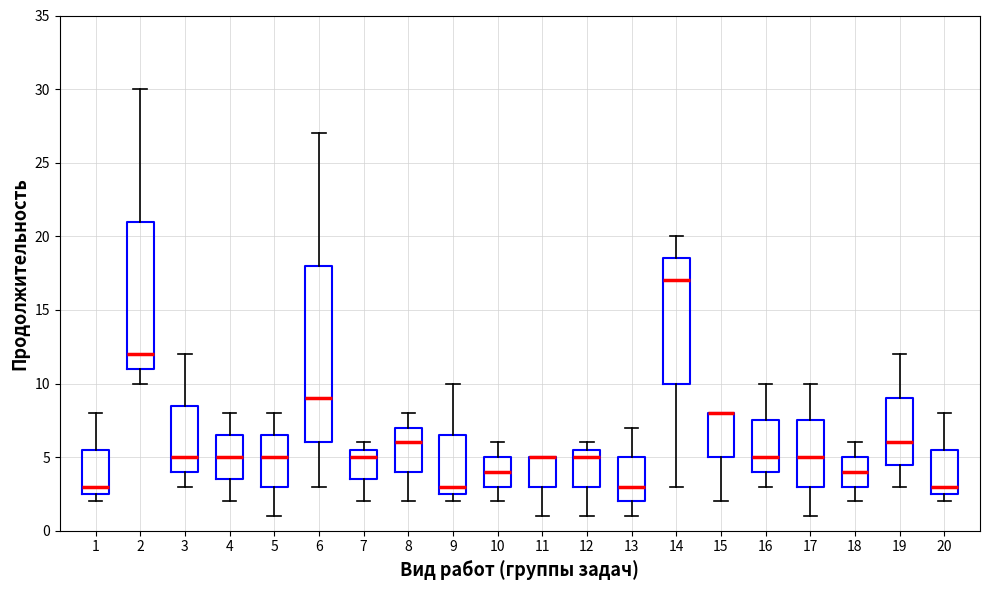

Reading left to right, read every box against the y-axis: the position of its median line, the range the box covers, and the ends of its whiskers. The values are not printed on the chart, so give them approximately, as read against the axis.

1: median 3.0, box 2.5 to 5.5, whiskers 2.0 to 8.0
2: median 12.0, box 11.0 to 21.0, whiskers 10.0 to 30.0
3: median 5.0, box 4.0 to 8.5, whiskers 3.0 to 12.0
4: median 5.0, box 3.5 to 6.5, whiskers 2.0 to 8.0
5: median 5.0, box 3.0 to 6.5, whiskers 1.0 to 8.0
6: median 9.0, box 6.0 to 18.0, whiskers 3.0 to 27.0
7: median 5.0, box 3.5 to 5.5, whiskers 2.0 to 6.0
8: median 6.0, box 4.0 to 7.0, whiskers 2.0 to 8.0
9: median 3.0, box 2.5 to 6.5, whiskers 2.0 to 10.0
10: median 4.0, box 3.0 to 5.0, whiskers 2.0 to 6.0
11: median 5.0 (drawn on the box's upper edge), box 3.0 to 5.0, whiskers 1.0 to 5.0
12: median 5.0, box 3.0 to 5.5, whiskers 1.0 to 6.0
13: median 3.0, box 2.0 to 5.0, whiskers 1.0 to 7.0
14: median 17.0, box 10.0 to 18.5, whiskers 3.0 to 20.0
15: median 8.0 (drawn on the box's upper edge), box 5.0 to 8.0, whiskers 2.0 to 8.0
16: median 5.0, box 4.0 to 7.5, whiskers 3.0 to 10.0
17: median 5.0, box 3.0 to 7.5, whiskers 1.0 to 10.0
18: median 4.0, box 3.0 to 5.0, whiskers 2.0 to 6.0
19: median 6.0, box 4.5 to 9.0, whiskers 3.0 to 12.0
20: median 3.0, box 2.5 to 5.5, whiskers 2.0 to 8.0